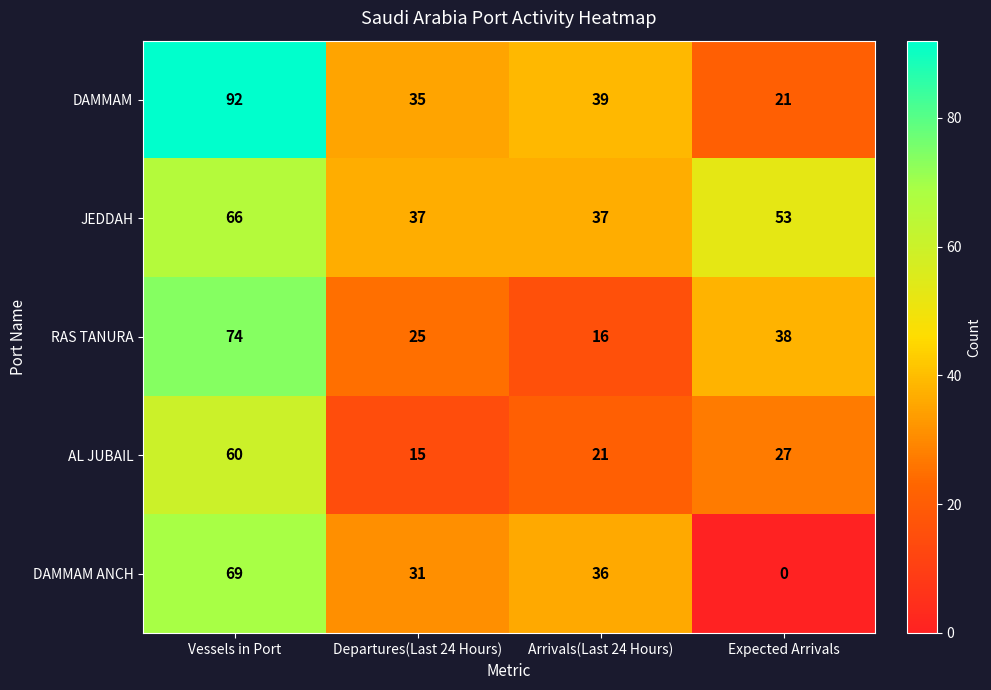

What is the maximum value shown in the chart?

92